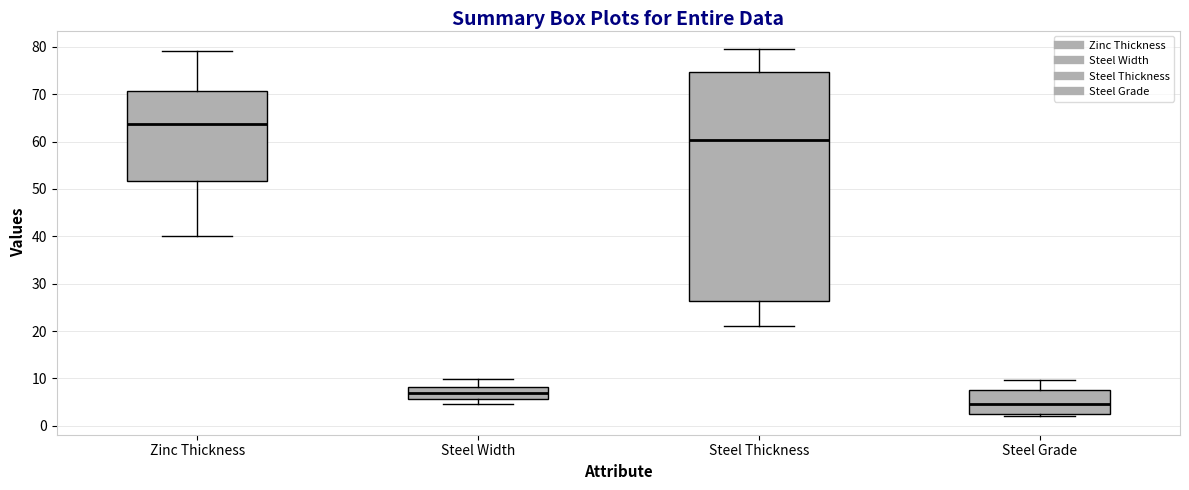

Reading left to right, read every box against the y-axis: the position of its median line, the range the box covers, and the ends of its whiskers. The values are not printed on the chart, so give them approximately, as read against the axis.

Zinc Thickness: median 64, box 52 to 71, whiskers 40 to 79
Steel Width: median 7, box 6 to 8, whiskers 5 to 10
Steel Thickness: median 60, box 26 to 75, whiskers 21 to 80
Steel Grade: median 5, box 3 to 8, whiskers 2 to 10